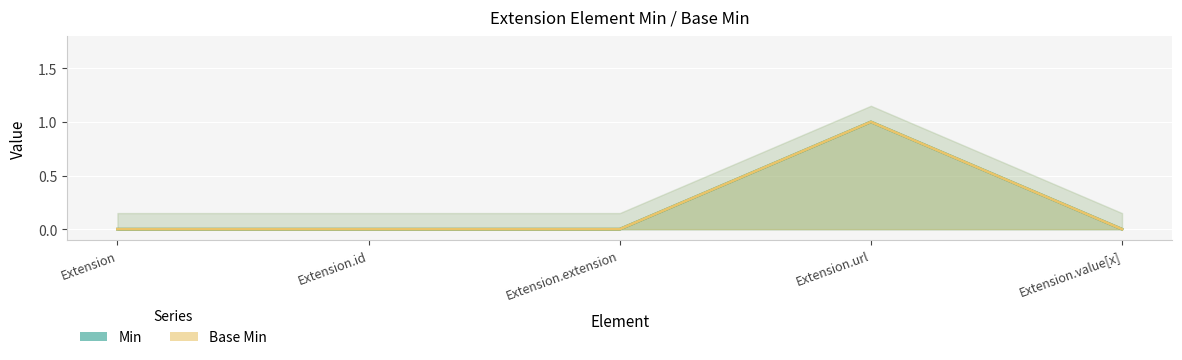

True or false: Base Min has more than 0 interior local peaks.

True